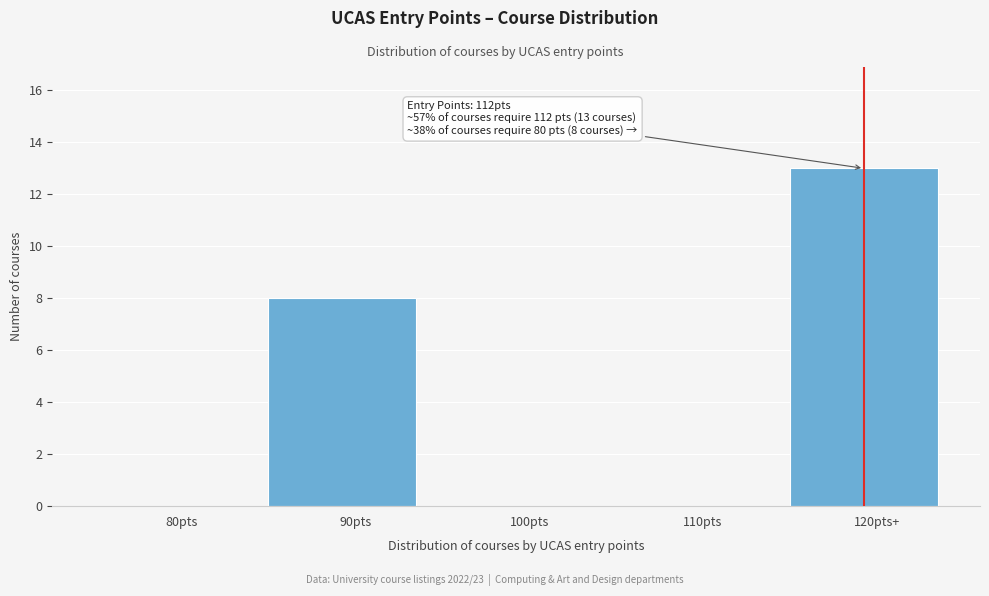

Reading left to right, transcribe all the data shown in this chart.

80pts=0	90pts=8	100pts=0	110pts=0	120pts+=13